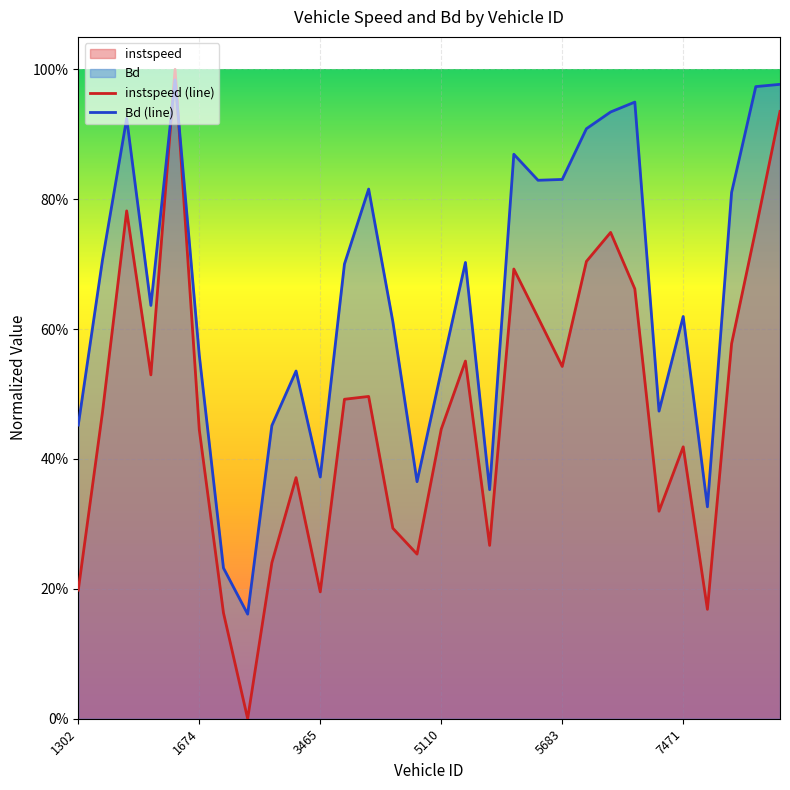

Where do Bd and instspeed first cross each other?

1307 and 1462